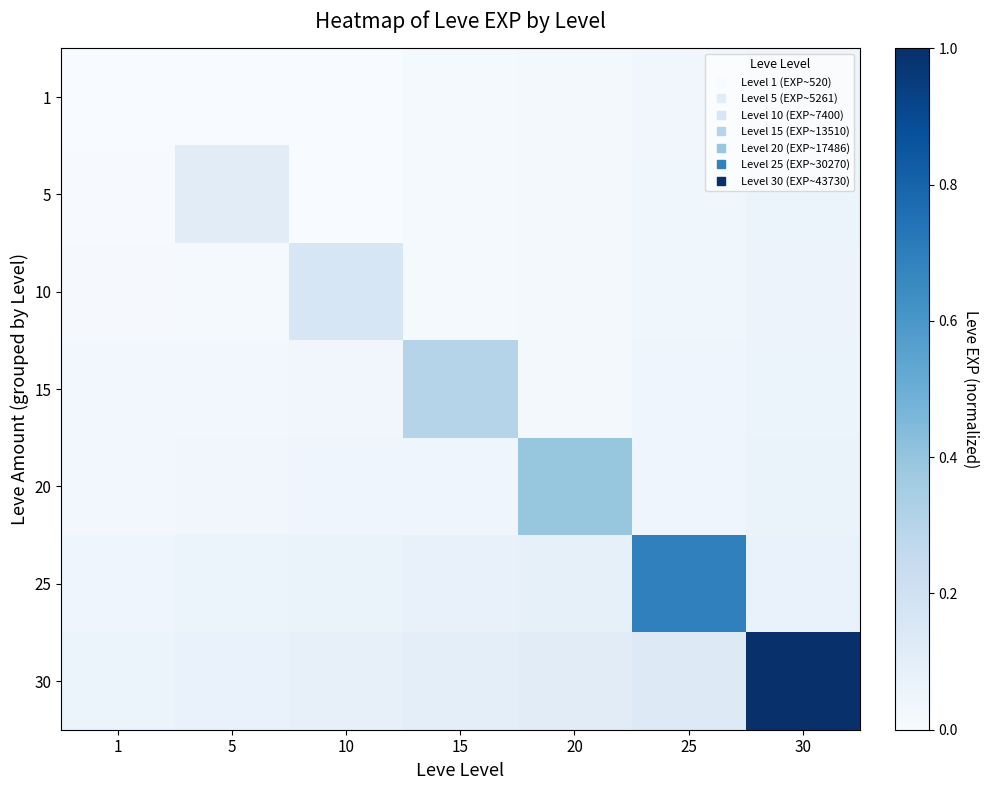

At which category is the sum across all series the highest?

30